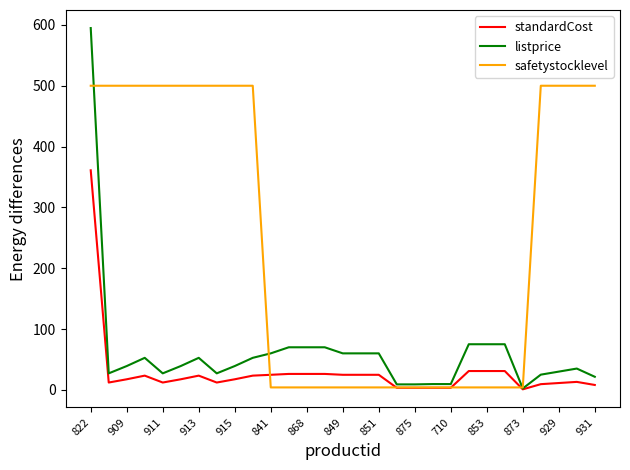

Rank the series by their maximum value, from lowest to highest.

standardCost, safetystocklevel, listprice